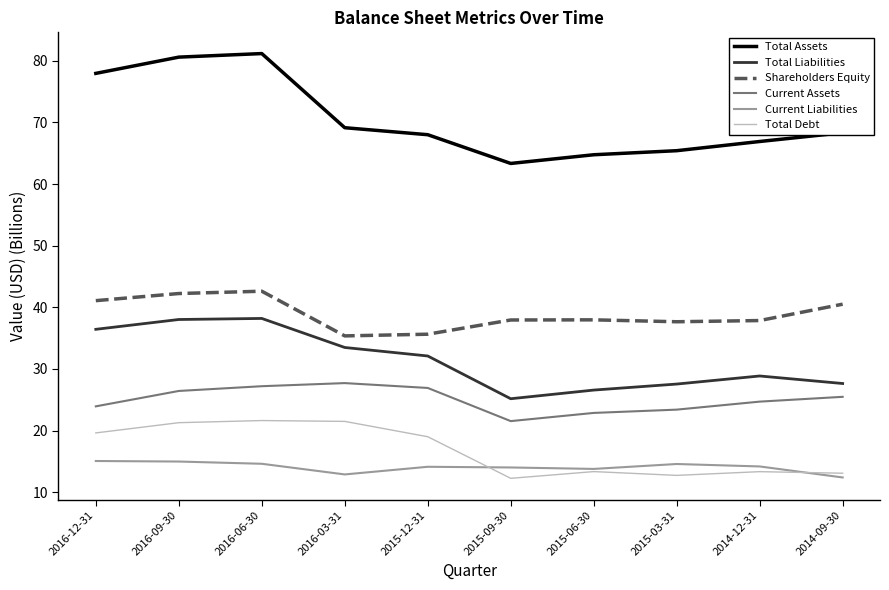

At how many categories does at least one series exceed 74?

3